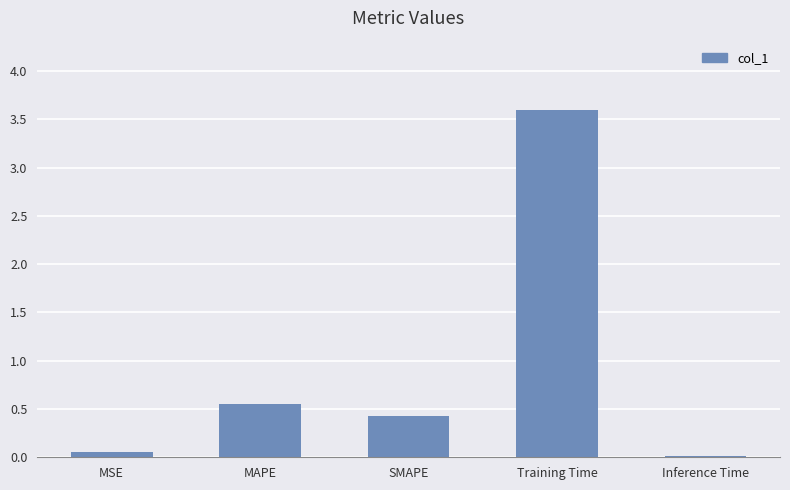

What is the label of the 3rd bar from the right?

SMAPE